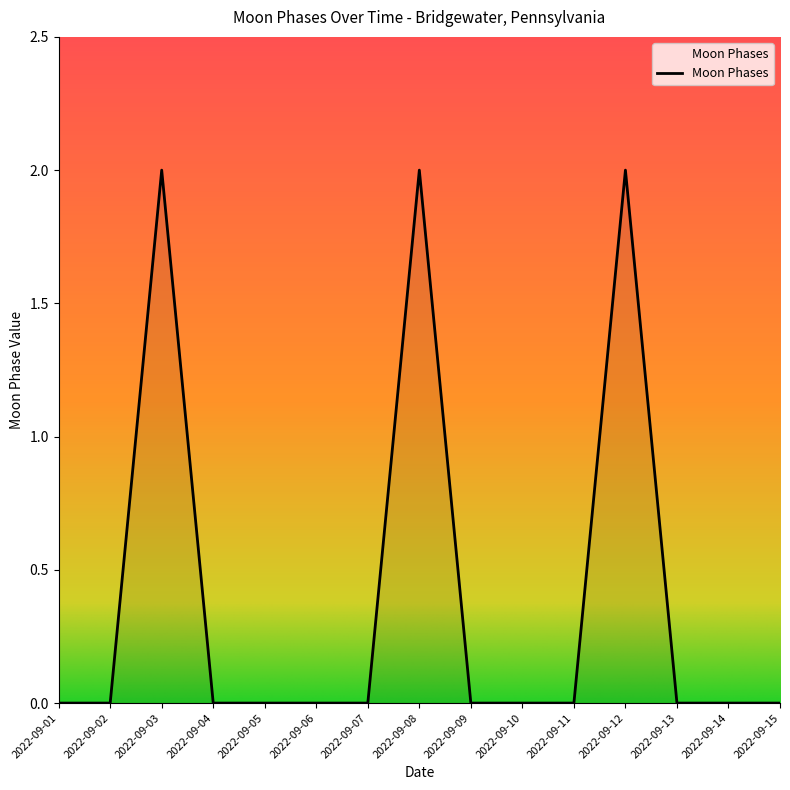

Is it true that the value at 2022-09-04 is -1?

False